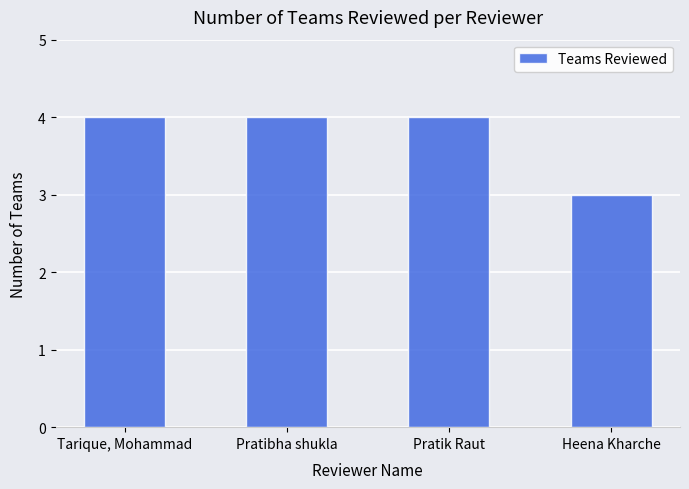

What is the difference between the values at Pratik Raut and Heena Kharche?

1